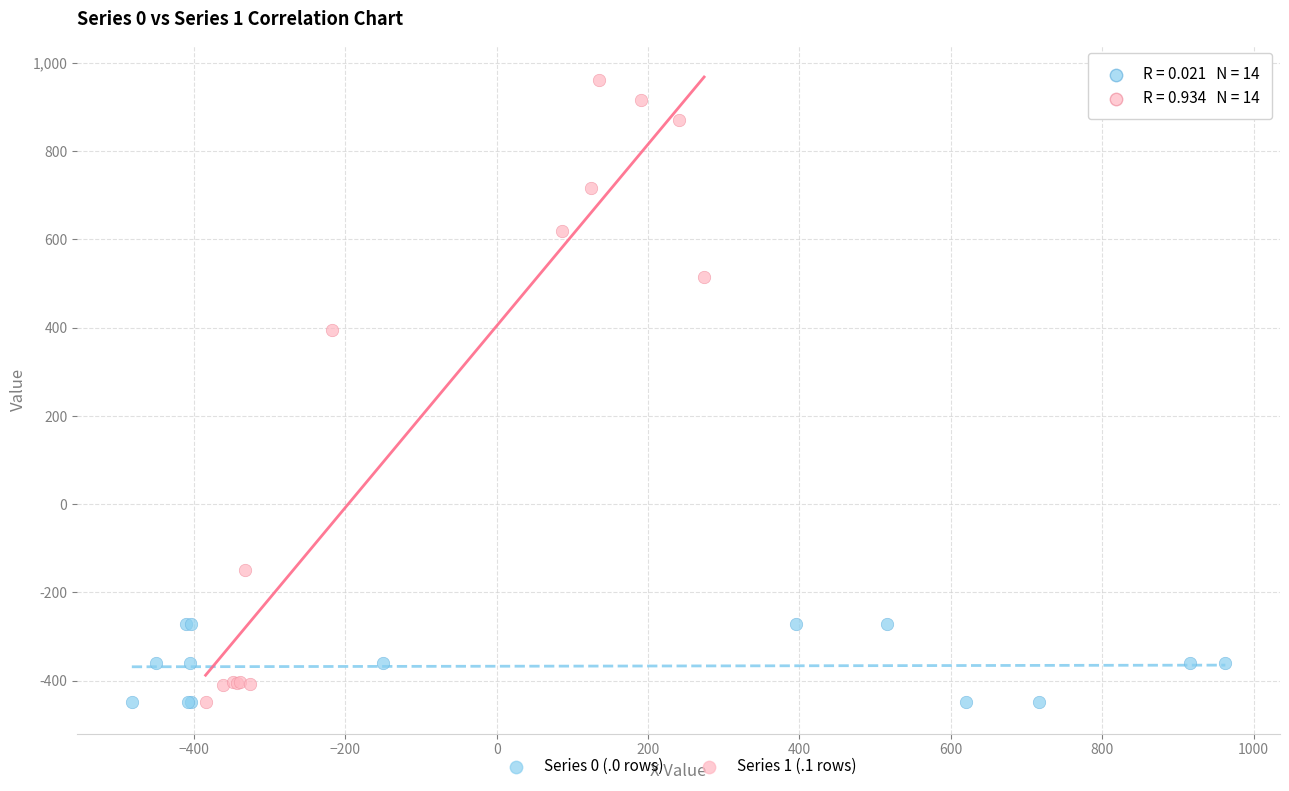

Which series reaches the maximum Y coordinate?

Series 1 (.1 rows)